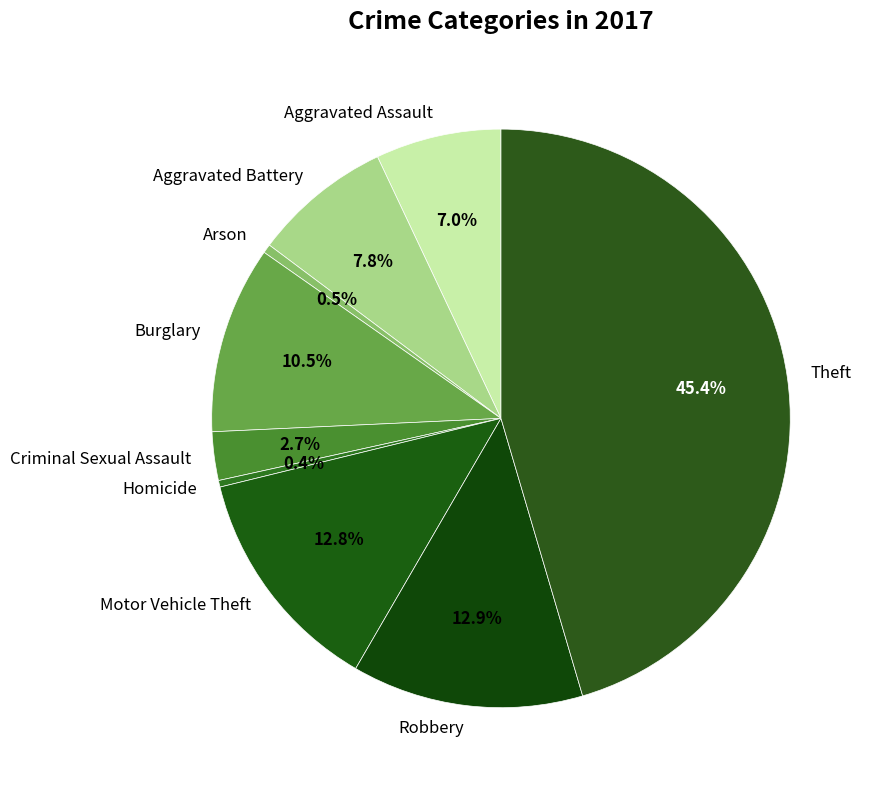

What percentage is NOT represented by Theft?

54.6%